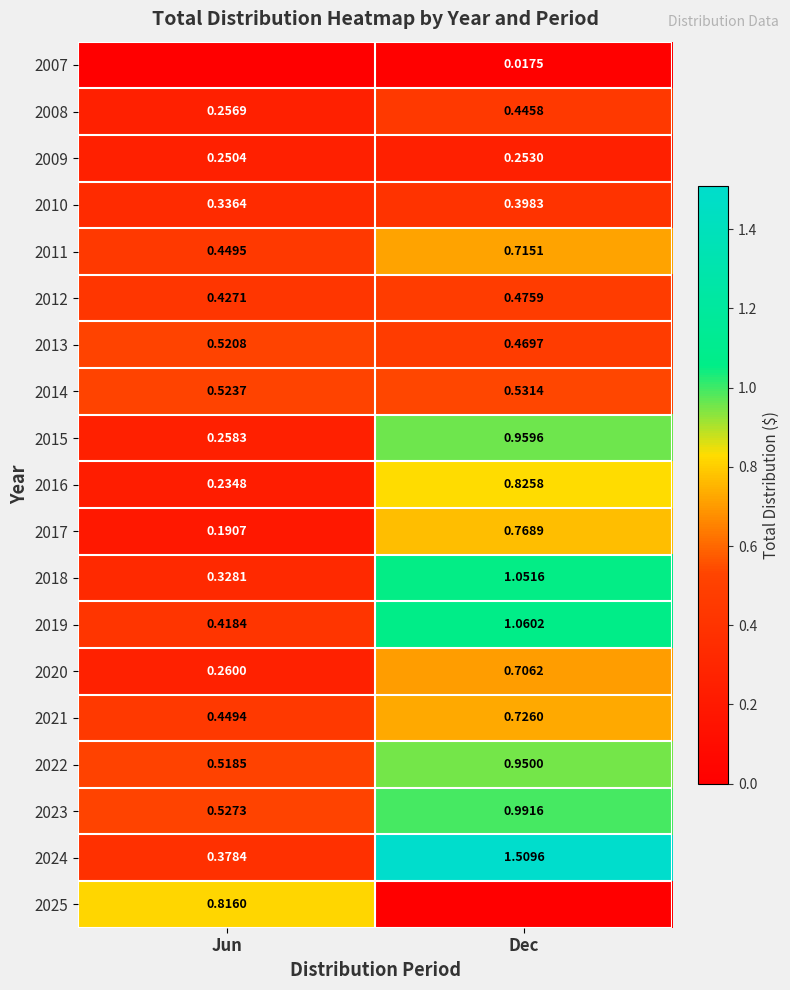

Where is 2015 nearest to the value 0?

Jun